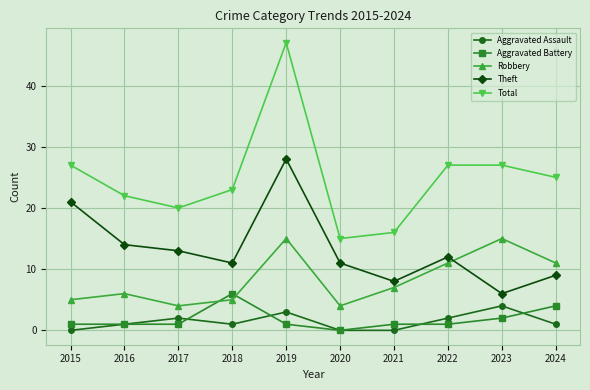

Between 2021 and 2024, which series saw the biggest shift?

Total